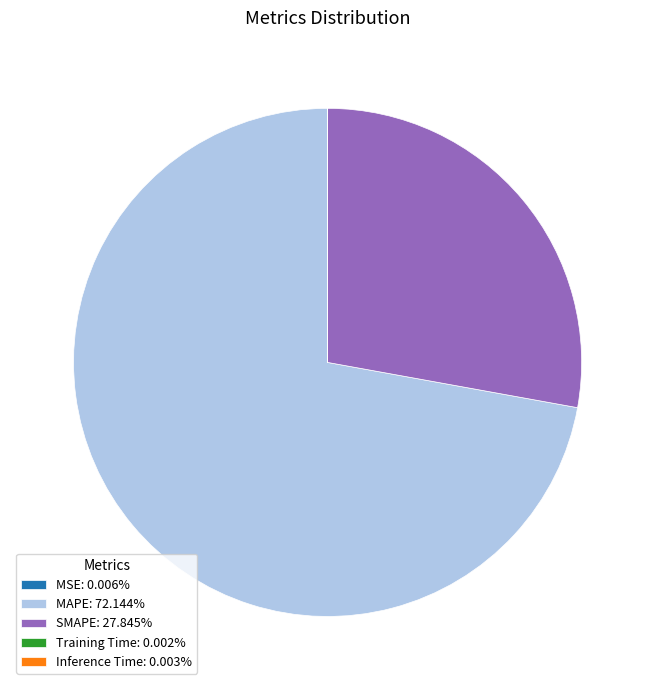

Does any single category account for the majority?

Yes